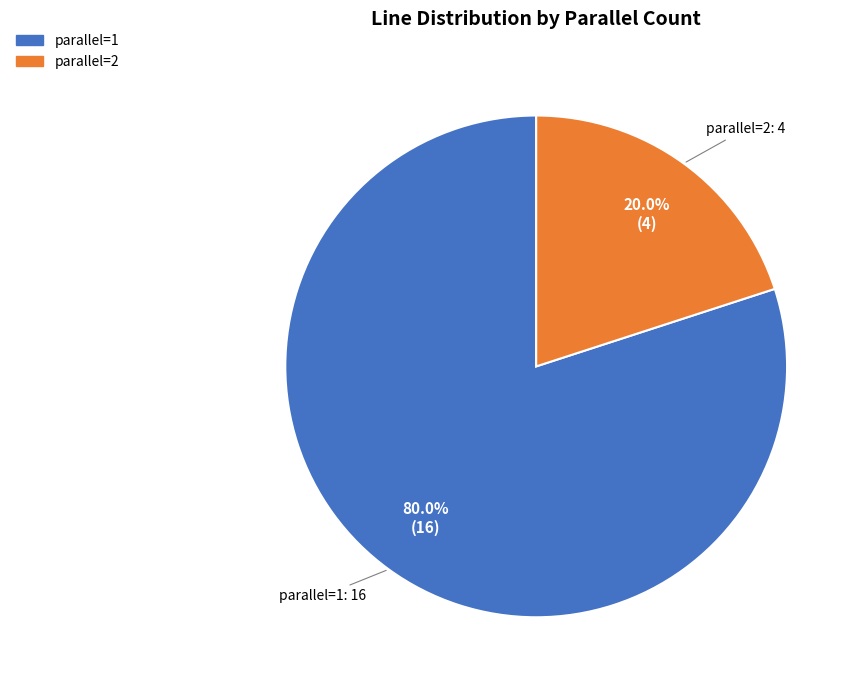

Does parallel=2 represent more than half of the total?

No